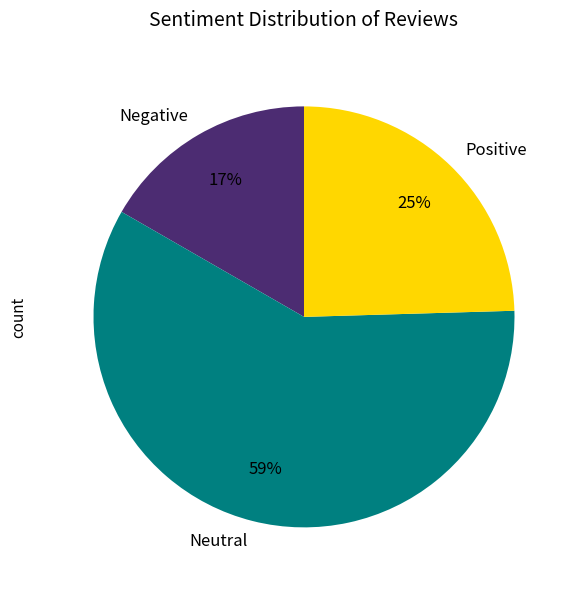

Rank the categories by value from lowest to highest.

Negative, Positive, Neutral